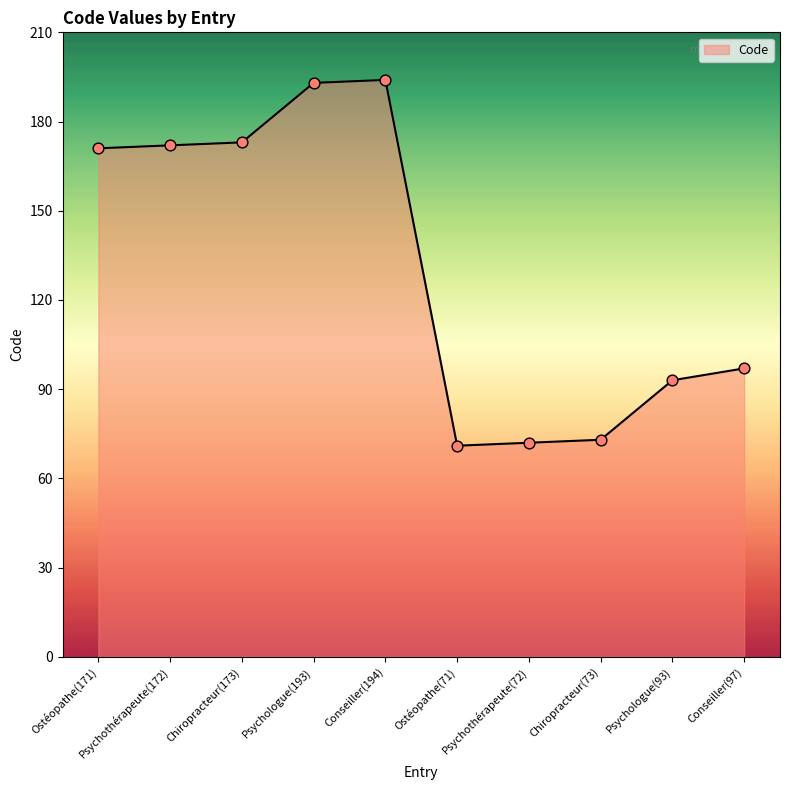

What is the ratio of the value at Chiropracteur(73) to the value at Ostéopathe(171)?

0.4